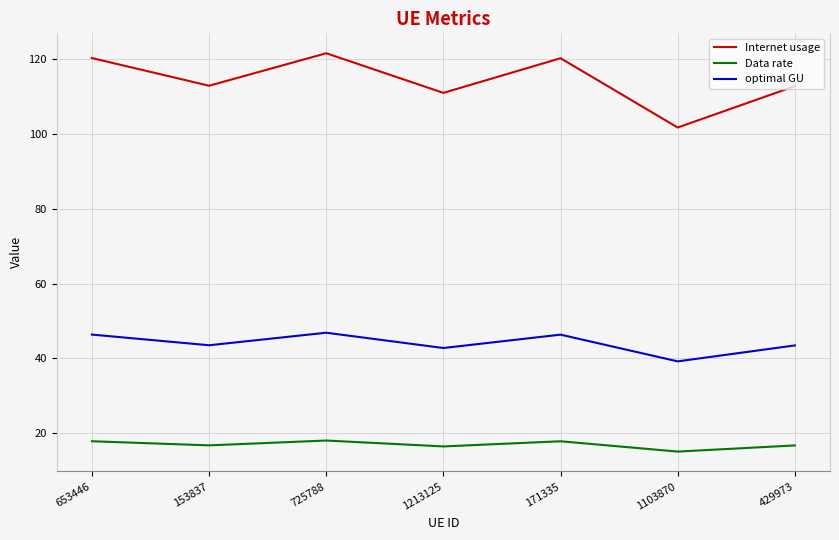

At which label is Internet usage closest to 111?

1213125